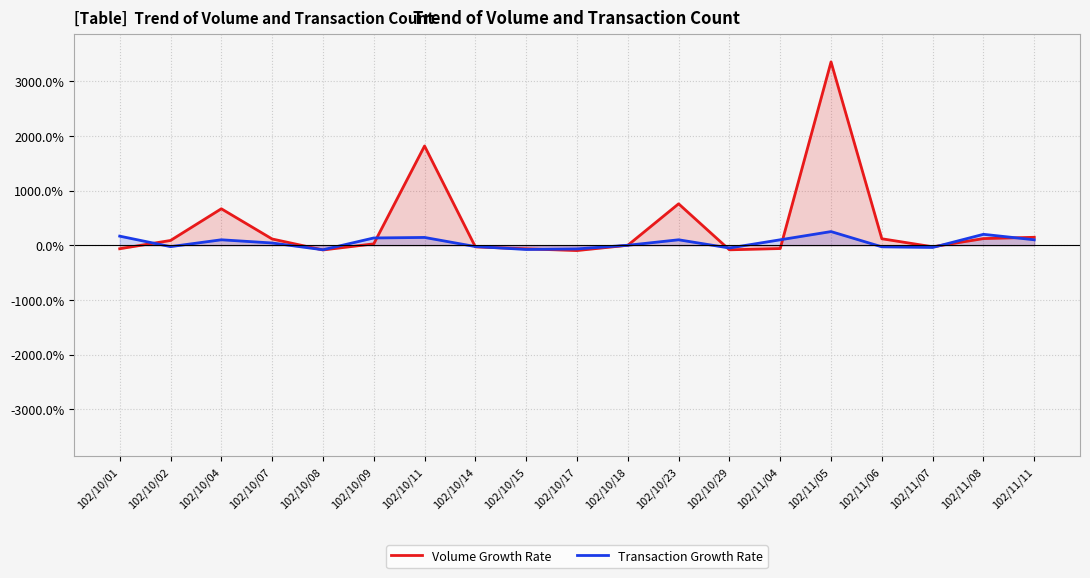

The value of Transaction Growth Rate at 102/11/07 is -71.2. True or false?

False